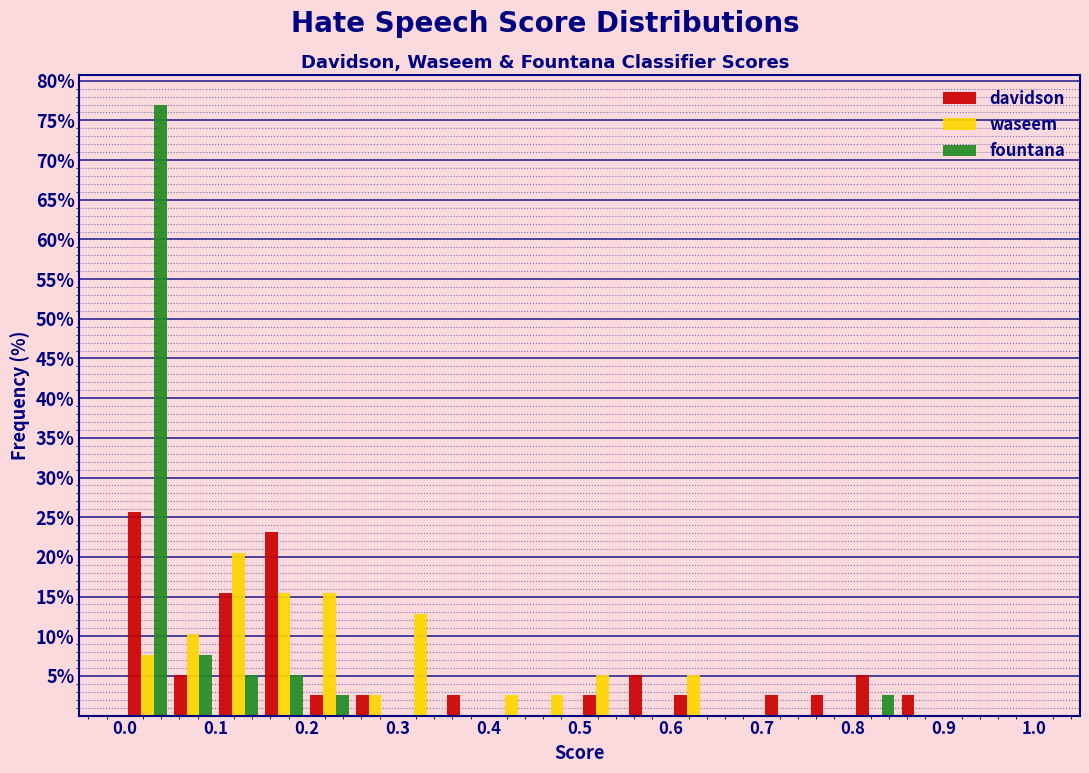

Reading left to right, transcribe this chart: for each range on the x-axis, give the height of each series' bar. The values are not printed on the chart, so give them approximately, as read against the axis.

0.00 to 0.05: davidson=25.5	waseem=7.5	fountana=77.0
0.05 to 0.10: davidson=5.0	waseem=10.5	fountana=7.5
0.10 to 0.15: davidson=15.5	waseem=20.5	fountana=5.0
0.15 to 0.20: davidson=23.0	waseem=15.5	fountana=5.0
0.20 to 0.25: davidson=2.5	waseem=15.5	fountana=2.5
0.25 to 0.30: davidson=2.5	waseem=2.5	fountana=0
0.30 to 0.35: davidson=0	waseem=13.0	fountana=0
0.35 to 0.40: davidson=2.5	waseem=0	fountana=0
0.40 to 0.45: davidson=0	waseem=2.5	fountana=0
0.45 to 0.50: davidson=0	waseem=2.5	fountana=0
0.50 to 0.55: davidson=2.5	waseem=5.0	fountana=0
0.55 to 0.60: davidson=5.0	waseem=0	fountana=0
0.60 to 0.65: davidson=2.5	waseem=5.0	fountana=0
0.65 to 0.70: davidson=0	waseem=0	fountana=0
0.70 to 0.75: davidson=2.5	waseem=0	fountana=0
0.75 to 0.80: davidson=2.5	waseem=0	fountana=0
0.80 to 0.85: davidson=5.0	waseem=0	fountana=2.5
0.85 to 0.90: davidson=2.5	waseem=0	fountana=0
0.90 to 0.95: davidson=0	waseem=0	fountana=0
0.95 to 1.00: davidson=0	waseem=0	fountana=0